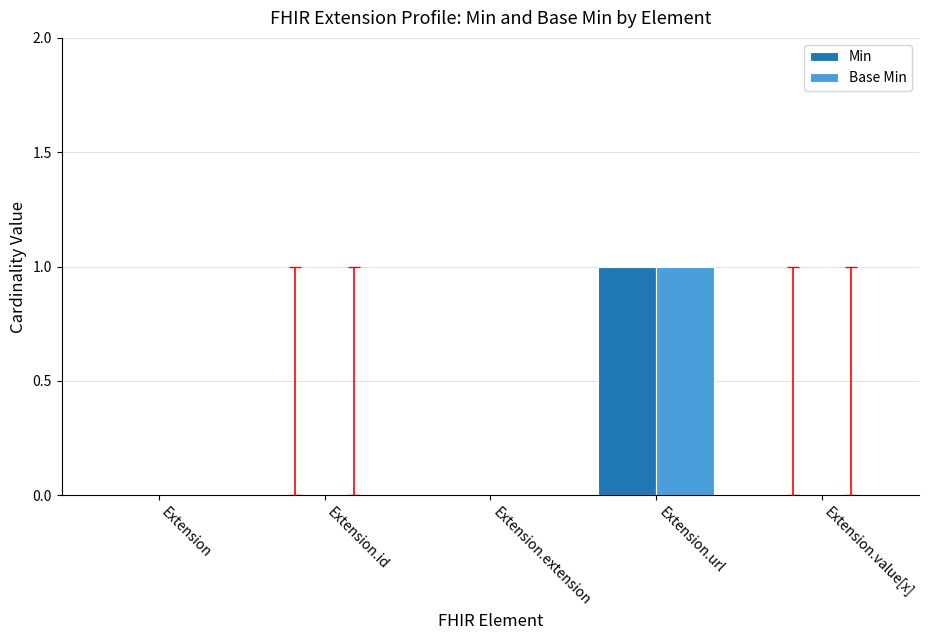

How many groups of bars are there?

5